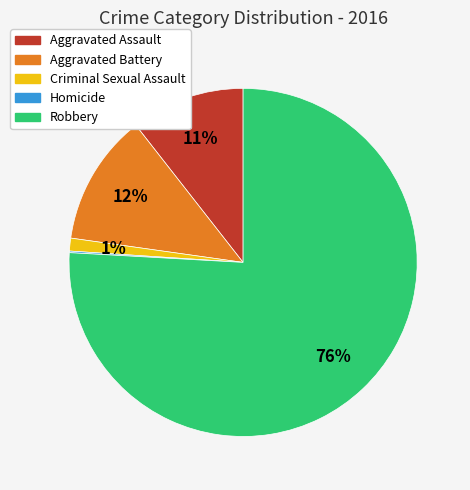

Between Aggravated Assault and Criminal Sexual Assault, which is larger?

Aggravated Assault